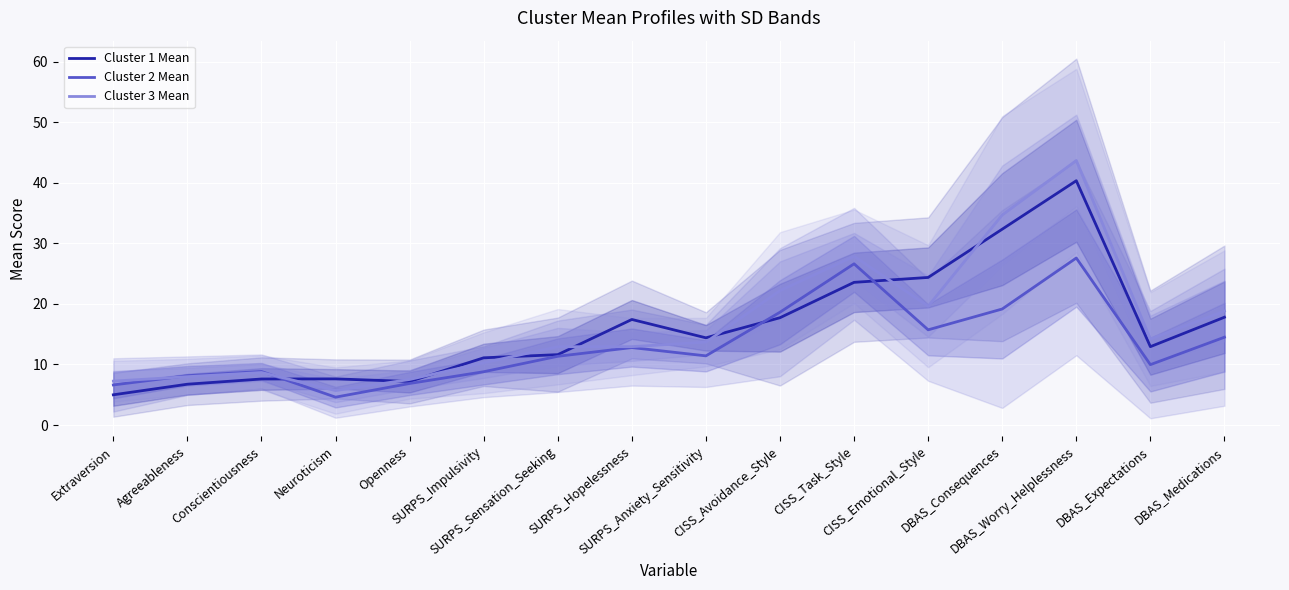

How many data points in Cluster 1 Mean are less than 14?

8